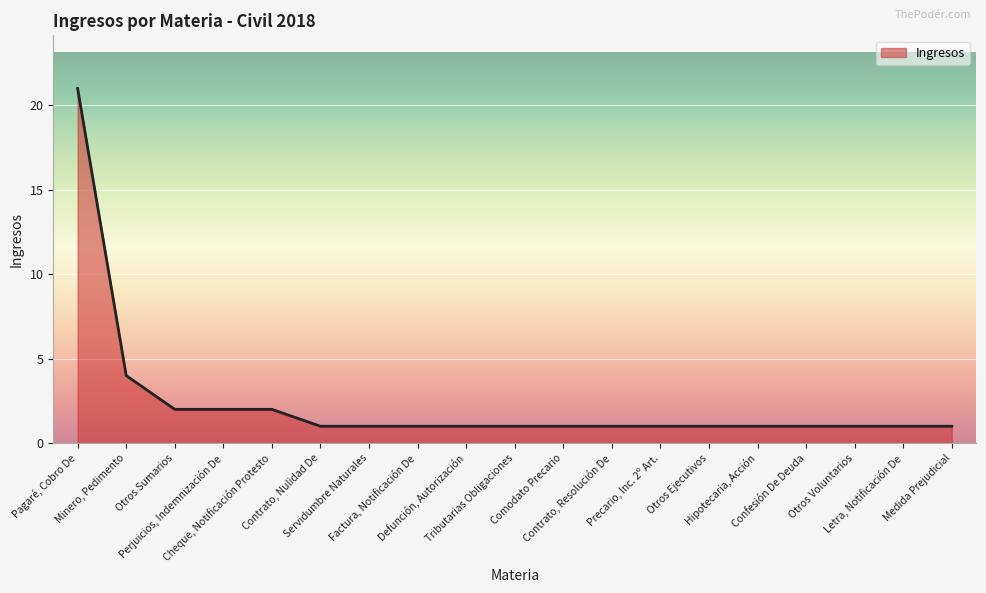

What is the minimum value shown in the chart?

1